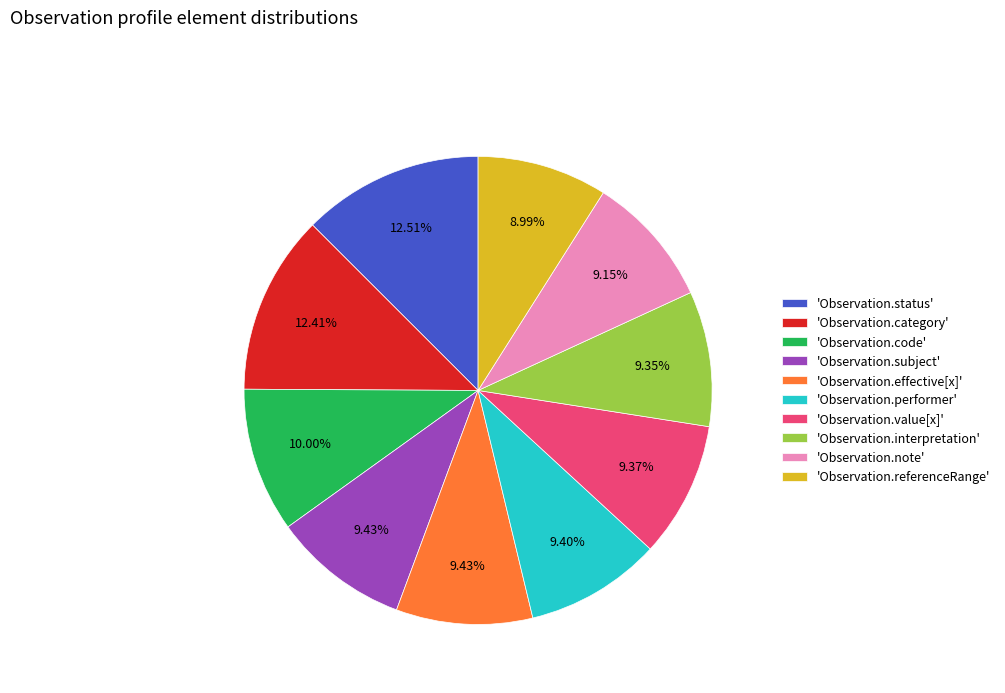

What is the ratio of the value at 'Observation.status' to the value at 'Observation.subject'?

1.3